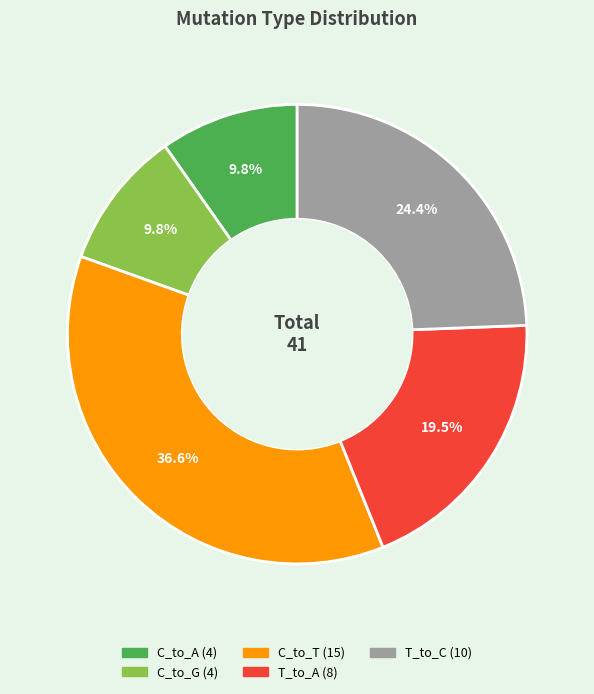

Count the number of slices in the pie.

5